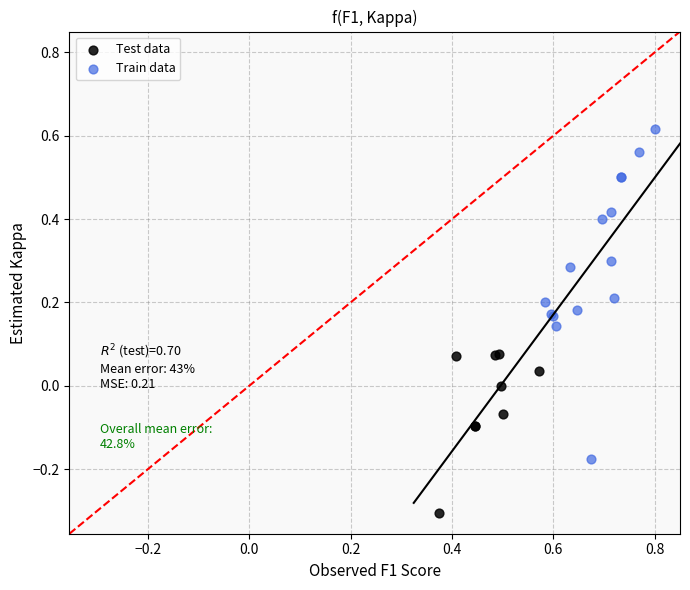

Which series reaches the minimum Y coordinate?

Test data